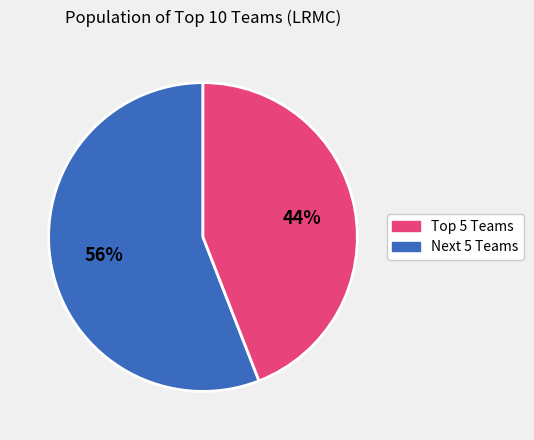

To the nearest percent, what is the average slice percentage?

50%